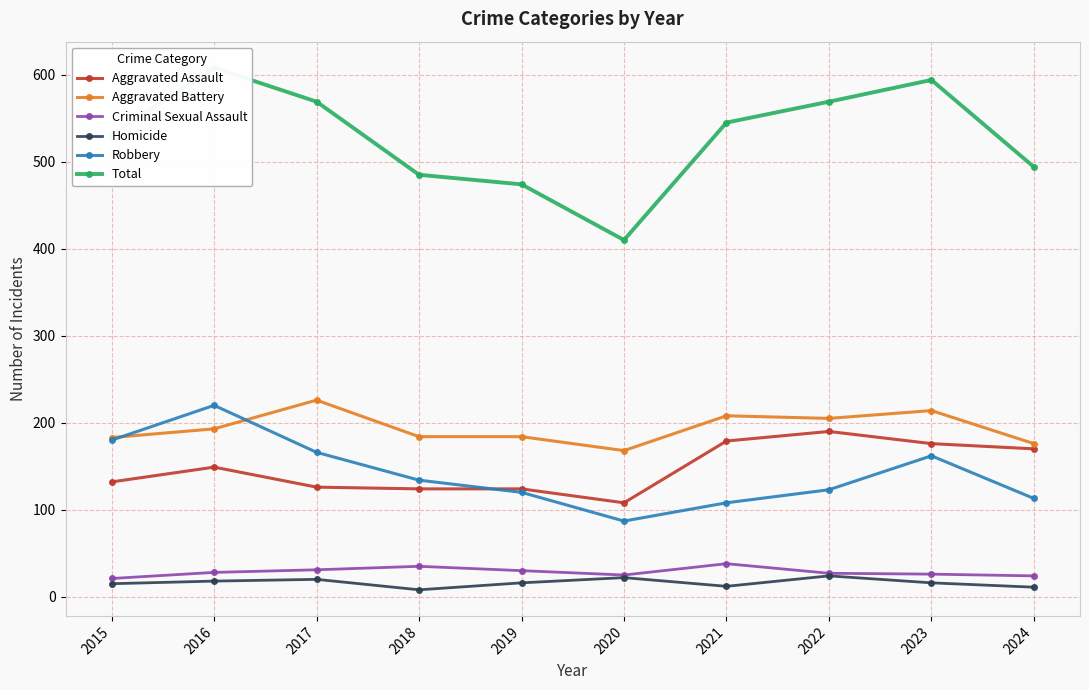

Which category has the highest value in the Aggravated Battery series?

2017